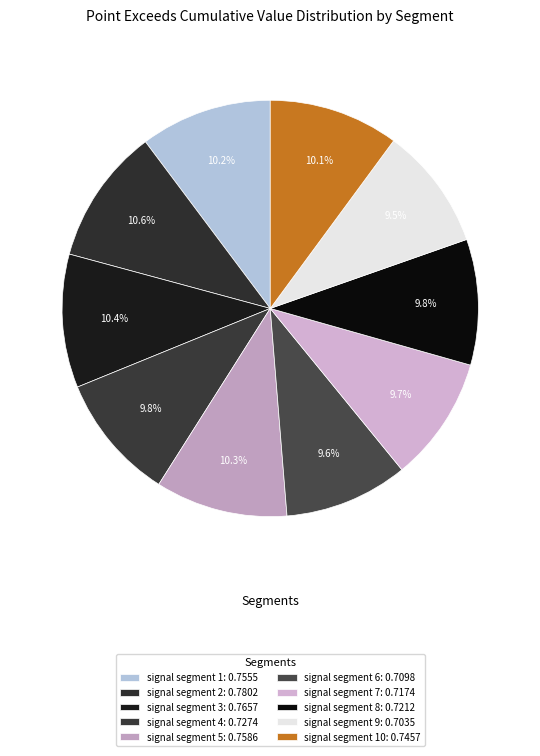

How many slices are in this pie chart?

10